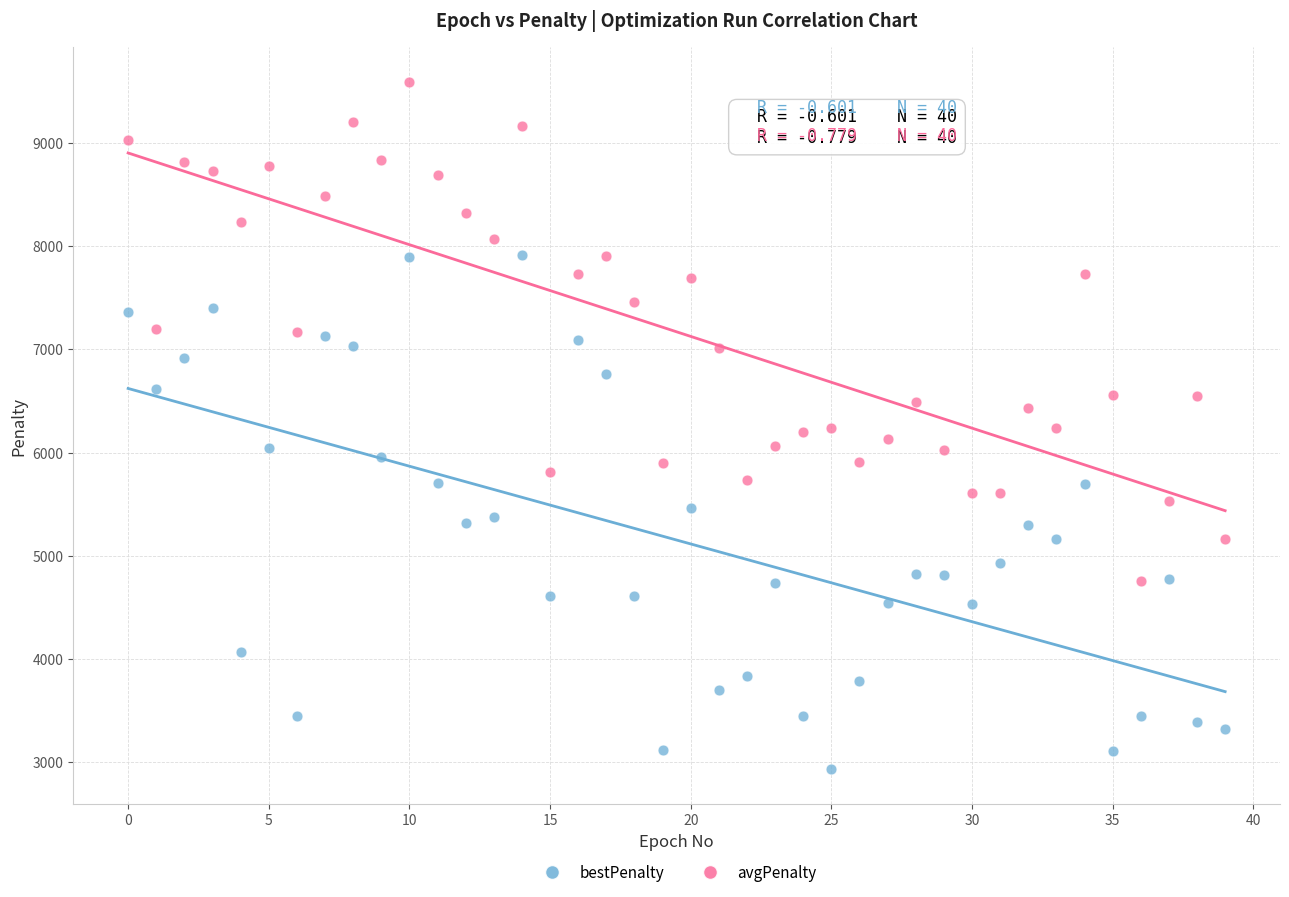

Which series contains the lowest Y value?

bestPenalty